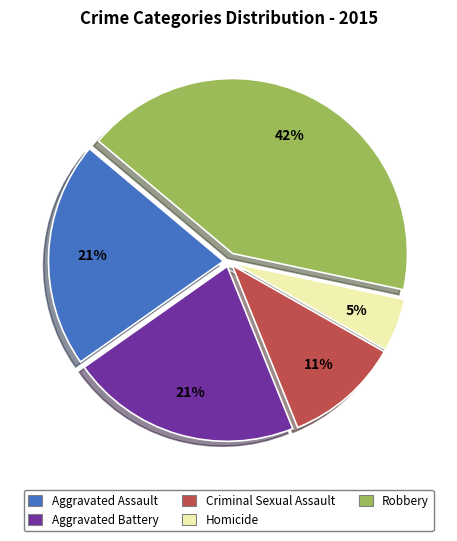

To the nearest percent, what is the combined percentage of Aggravated Battery and Homicide?

26%